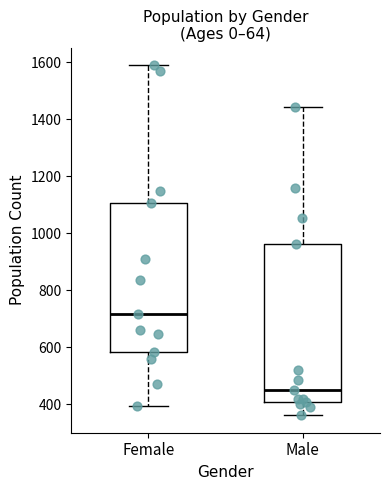

Reading left to right, transcribe this box plot: for each box, give where its median line is, the range the box spans, and where its two whiskers end, as read against the y-axis. The values are not printed on the chart, so give them approximately, as read against the axis.

Female: median 720, box 580 to 1100, whiskers 400 to 1580
Male: median 460, box 400 to 960, whiskers 360 to 1440